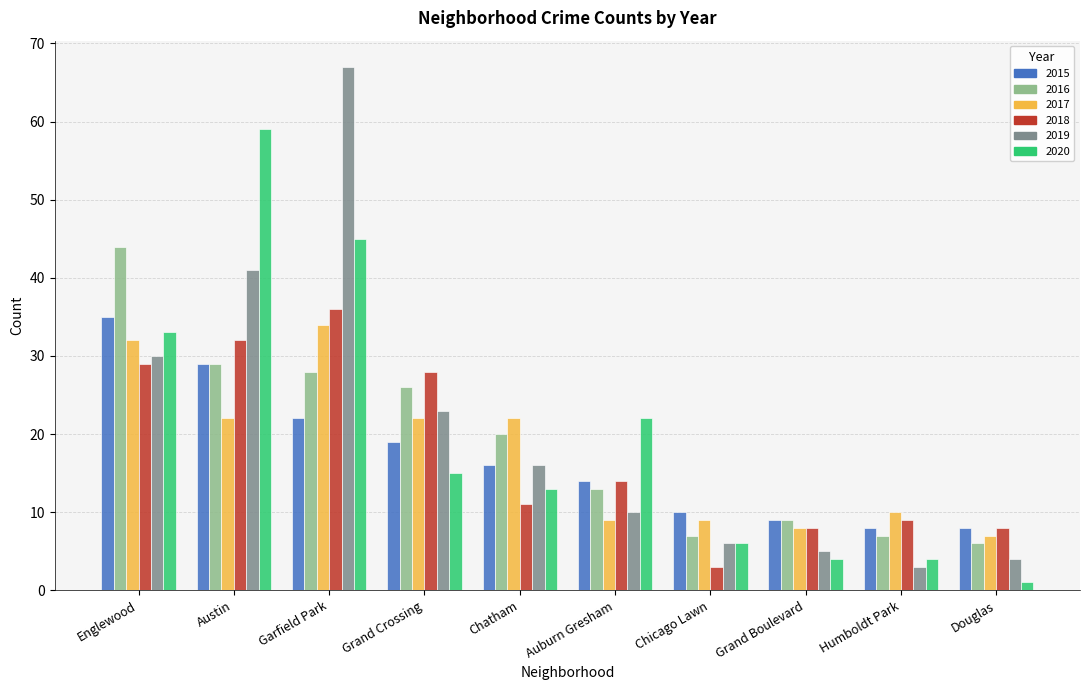

Which series has the largest range (max minus min)?

2019